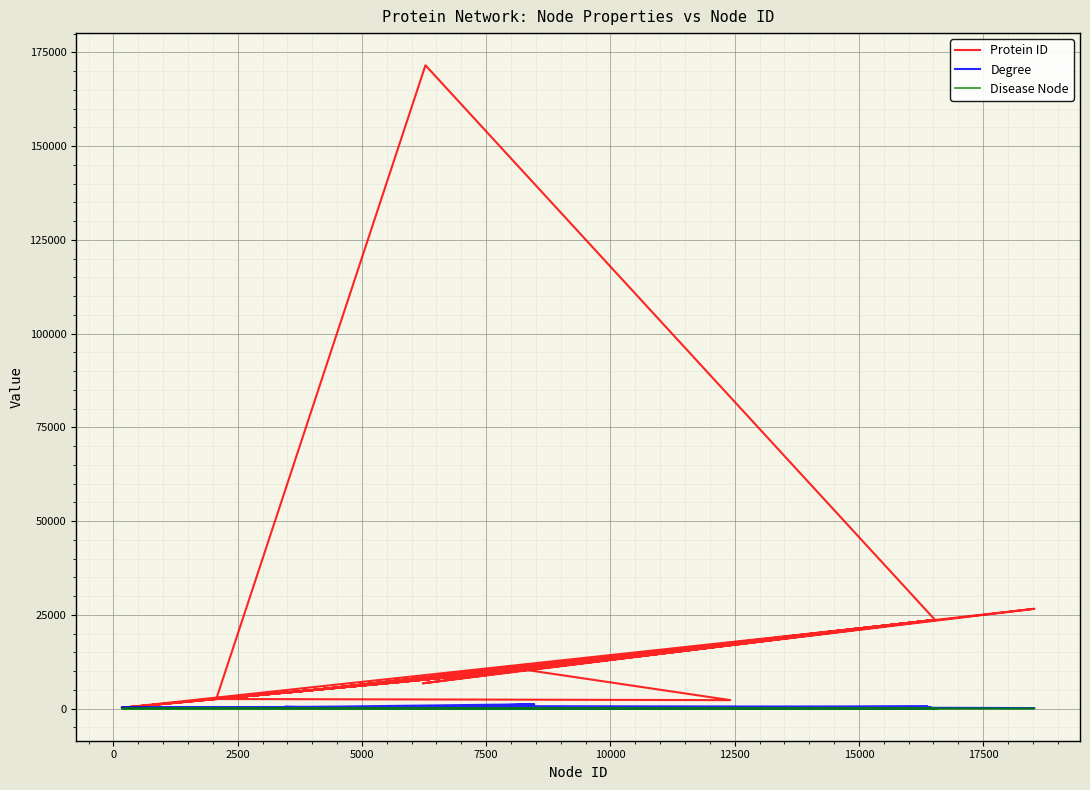

Which series has the largest range (max minus min)?

Protein ID